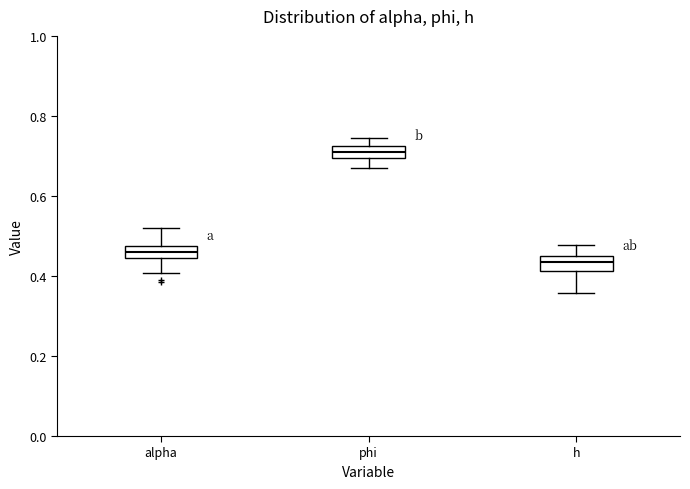

Reading left to right, read every box against the y-axis: the position of its median line, the range the box covers, and the ends of its whiskers. The values are not printed on the chart, so give them approximately, as read against the axis.

alpha: median 0.46, box 0.44 to 0.48, whiskers 0.40 to 0.52
phi: median 0.70 (inside the box), box 0.70 to 0.72, whiskers 0.68 to 0.74
h: median 0.44, box 0.42 to 0.46, whiskers 0.36 to 0.48